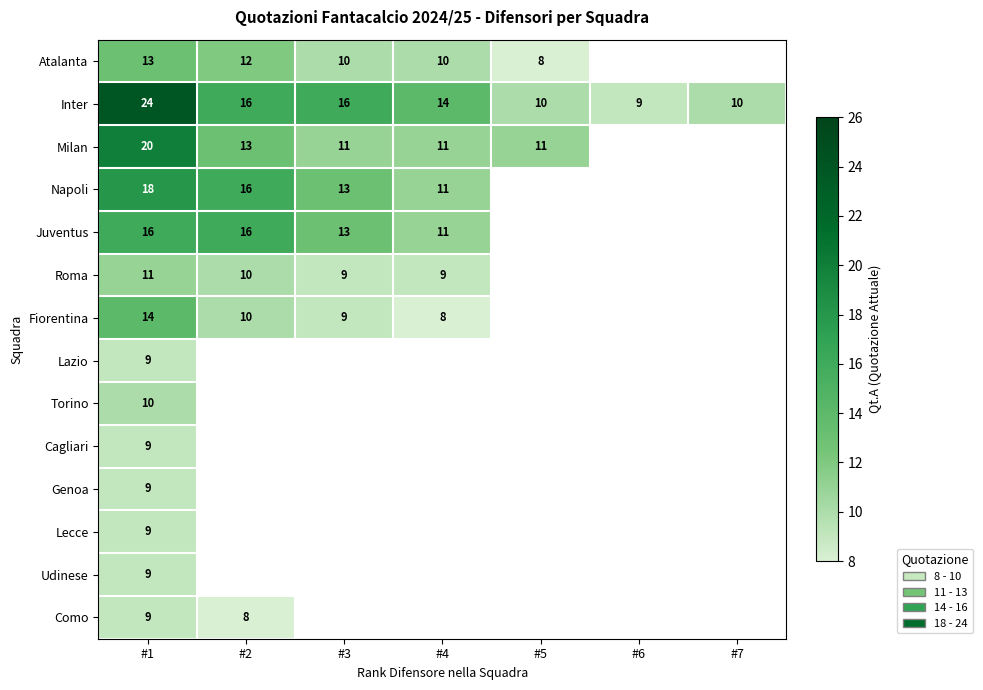

Is the value of Roma at #2 greater than the value of Lecce at #1?

Yes